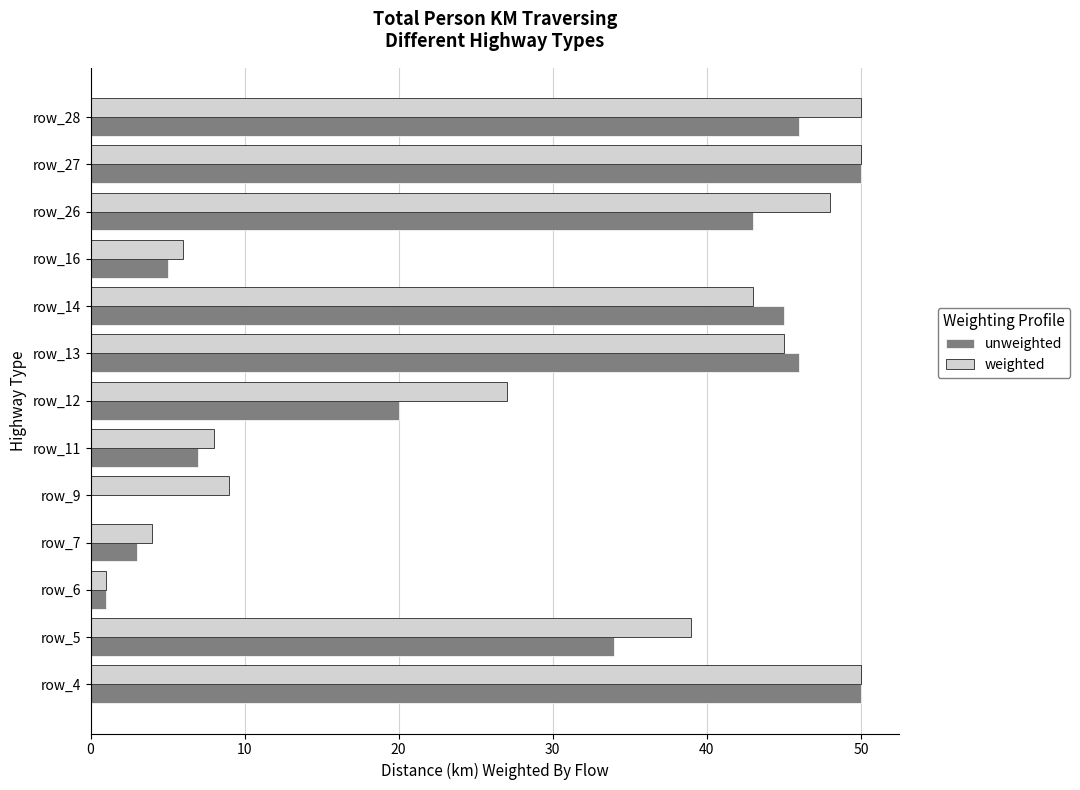

At which label is unweighted closest to 25?

row_12